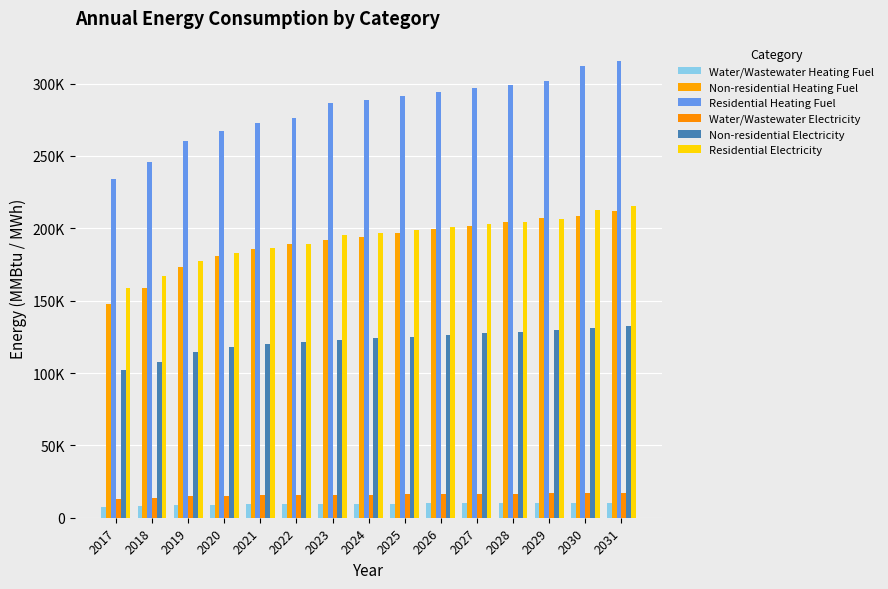

The Water/Wastewater Electricity series shows 15695.0 at 2022. True or false?

True